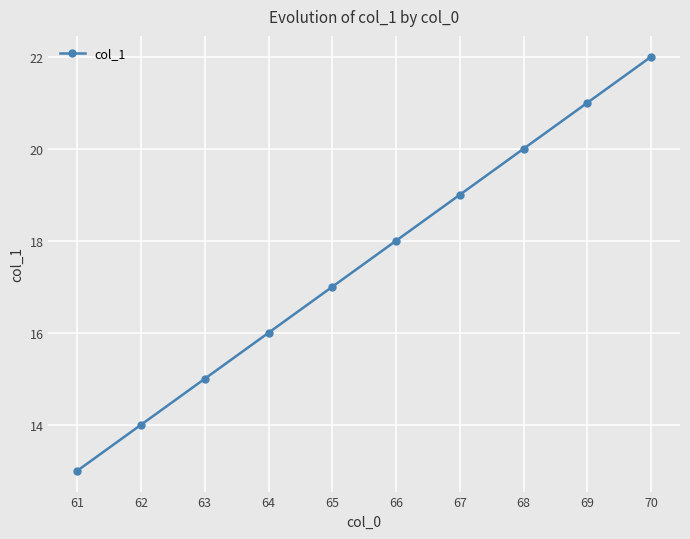

Count the number of categories in the chart.

10